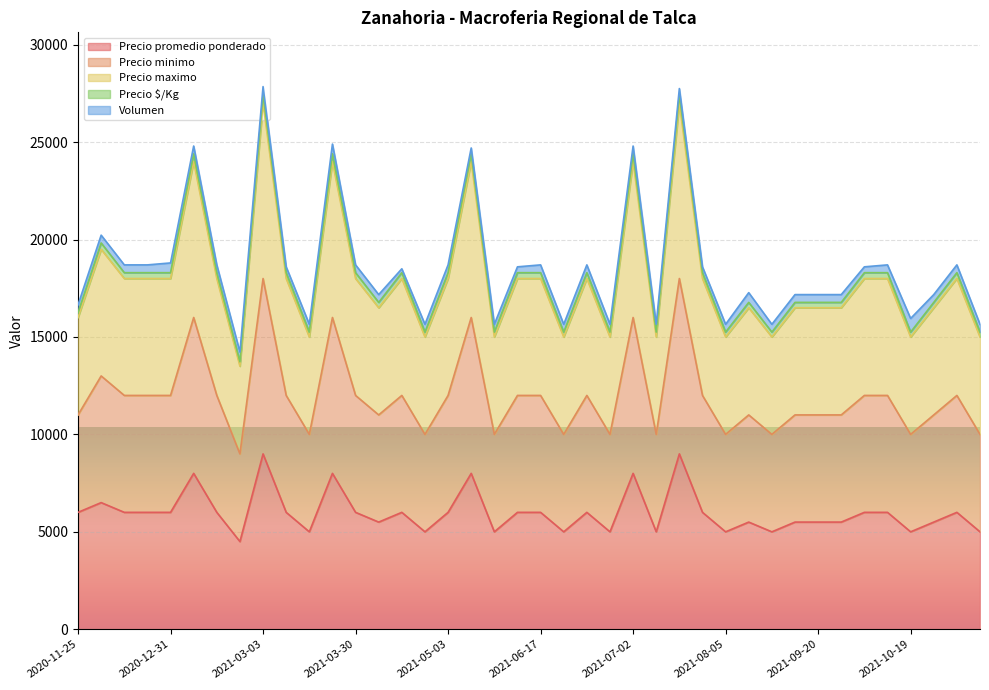

Does the chart display data point markers on the line(s)?

No